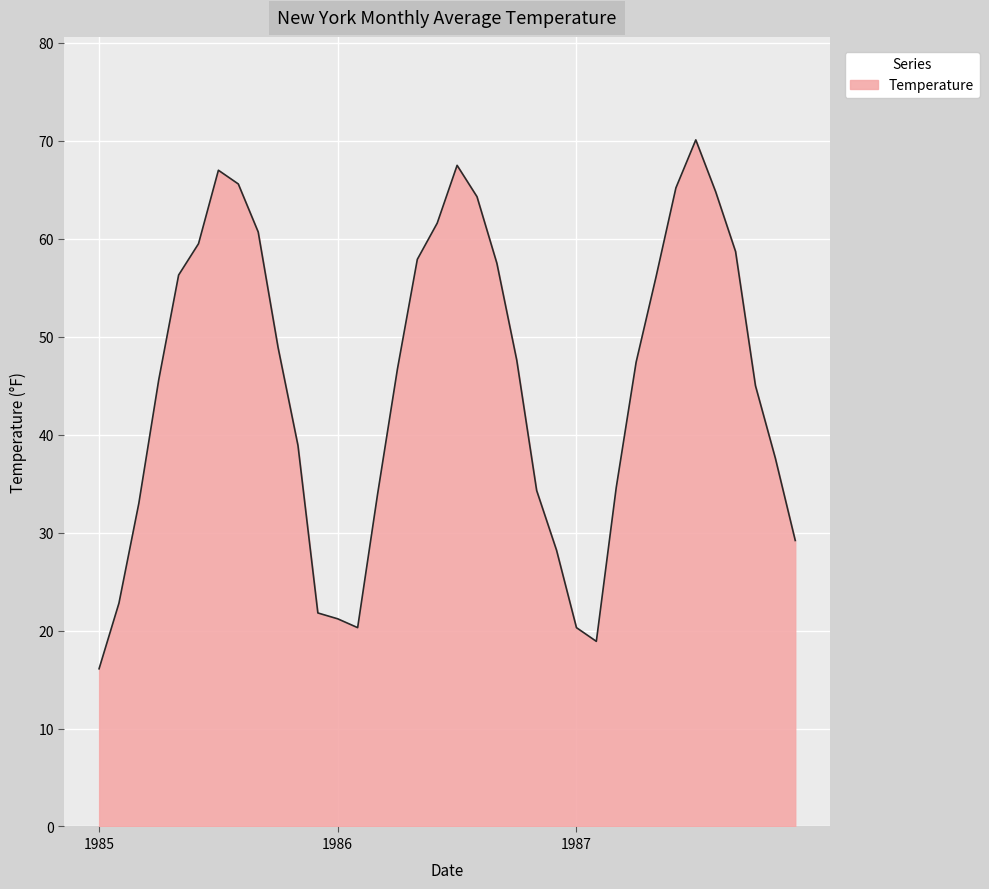

What is the maximum value shown in the chart?

70.1